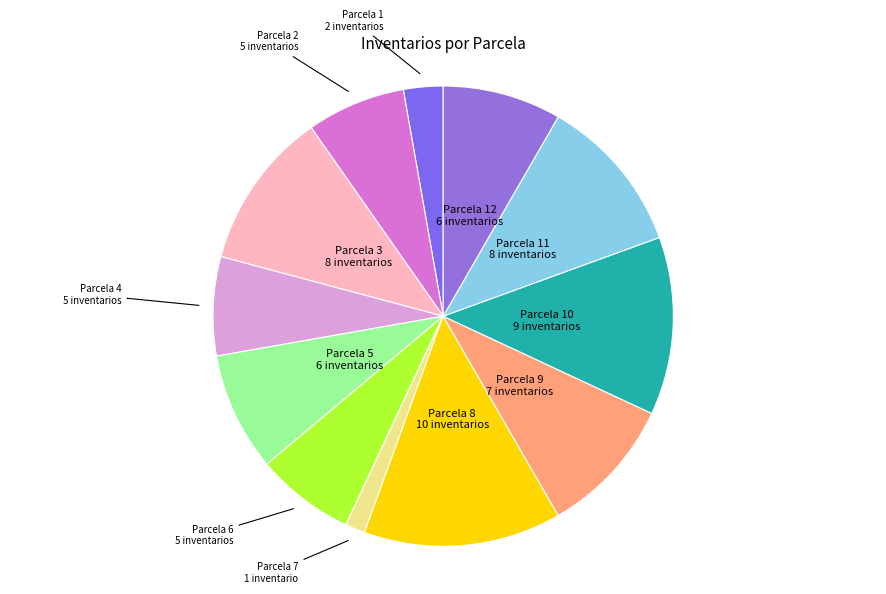

Is there any slice that represents more than half of the pie?

No